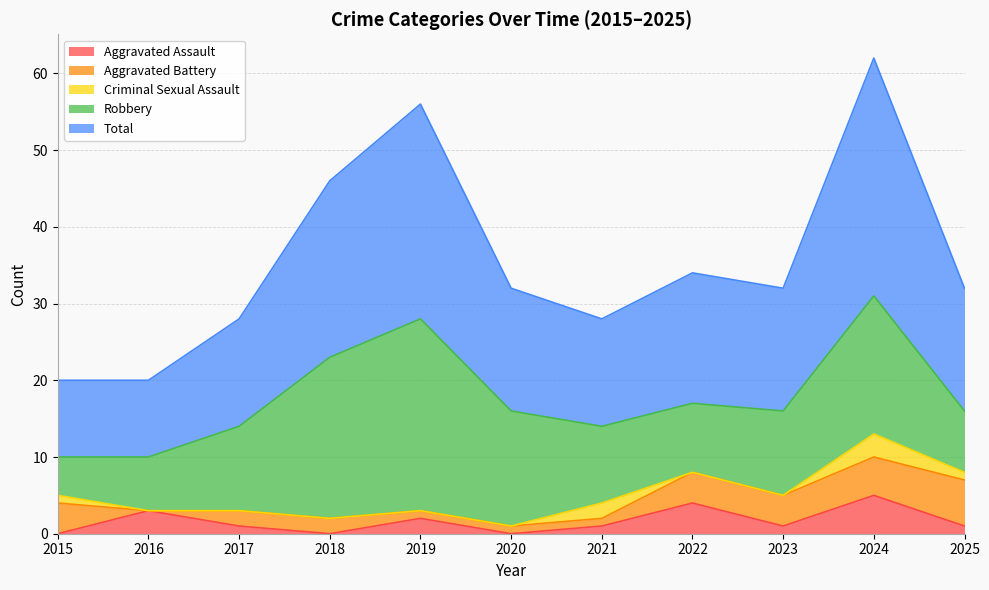

Is the value of Aggravated Assault at 2024 greater than the value of Aggravated Battery at 2017?

Yes